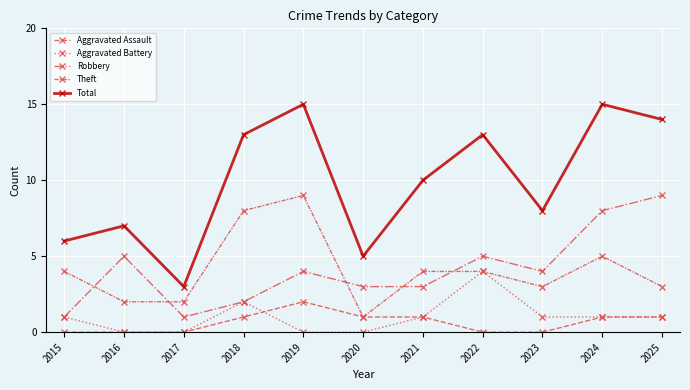

Reading left to right, what are all the values shown in this chart?

Aggravated Assault: 0	0	0	1	2	1	1	0	0	1	1
Aggravated Battery: 1	0	0	2	0	0	1	4	1	1	1
Robbery: 1	5	1	2	4	3	3	5	4	8	9
Theft: 4	2	2	8	9	1	4	4	3	5	3
Total: 6	7	3	13	15	5	10	13	8	15	14